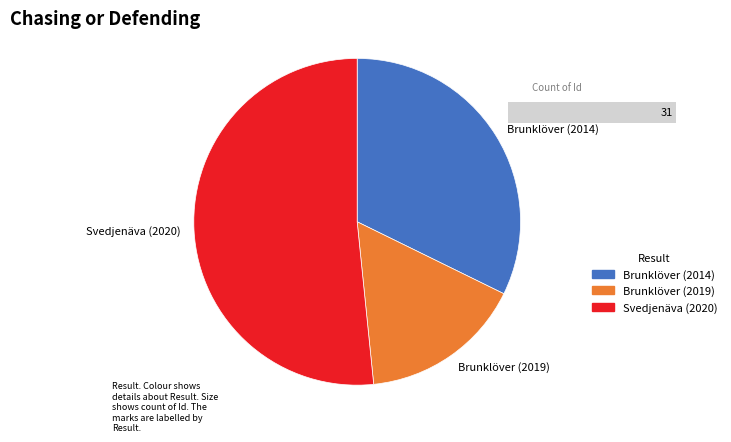

To the nearest percent, what is the difference between the largest and smallest slice percentages?

35%